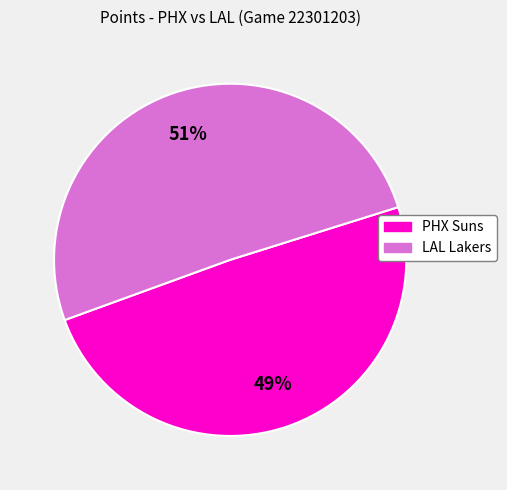

What is the smallest slice in the pie chart?

PHX Suns